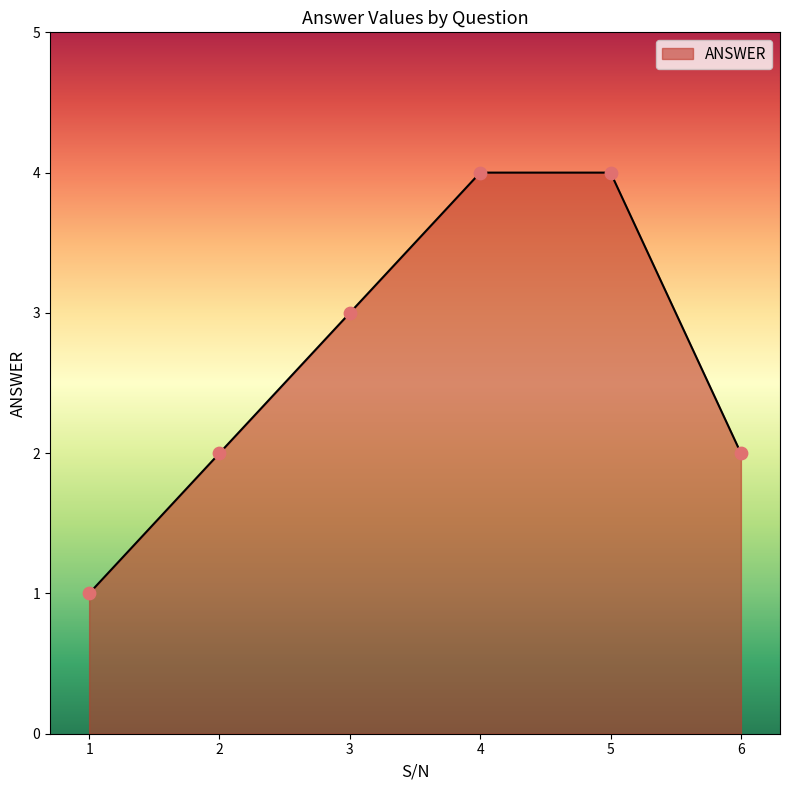

Approximately how many times larger is the value at 5 compared to 6?

2.0